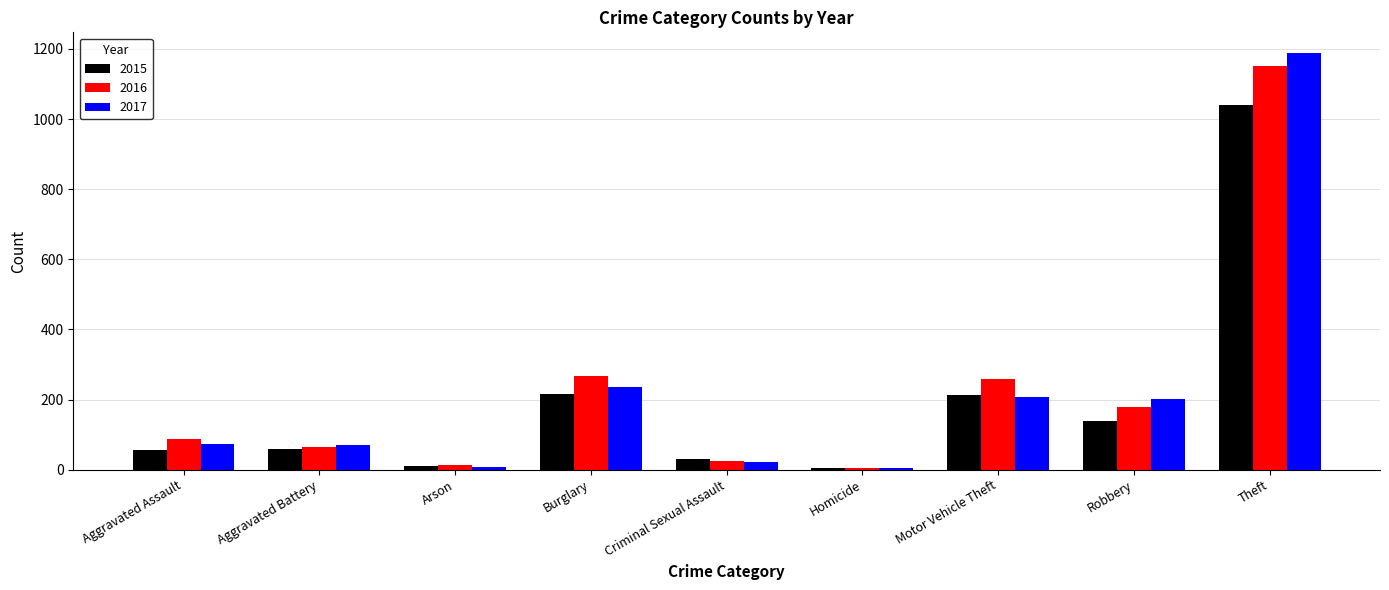

What is the smallest value displayed?

4